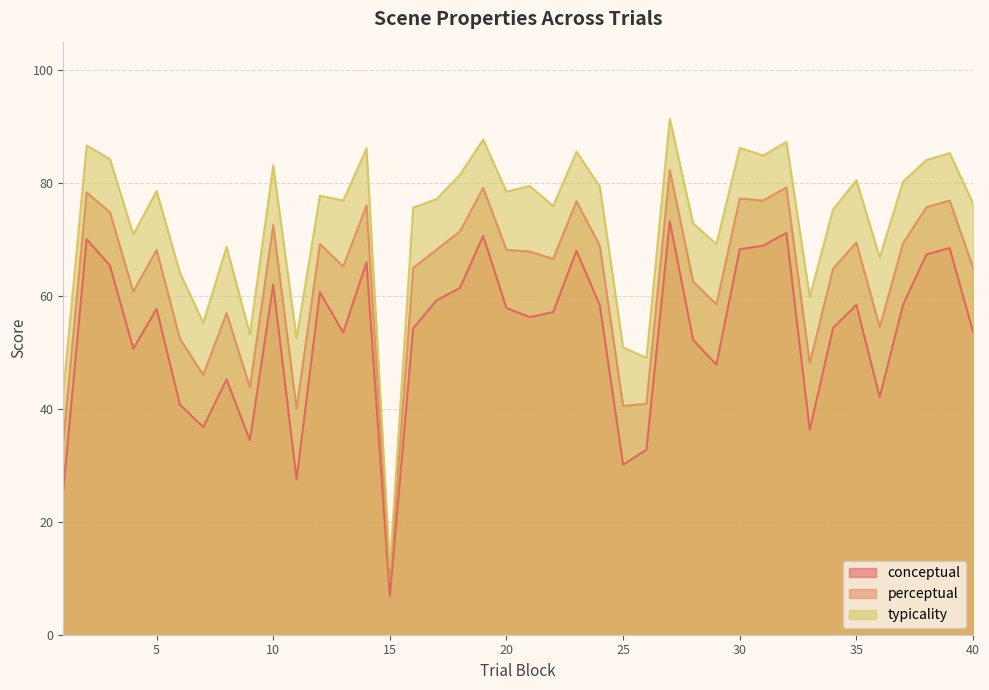

True or false: perceptual and typicality cross at least once.

False